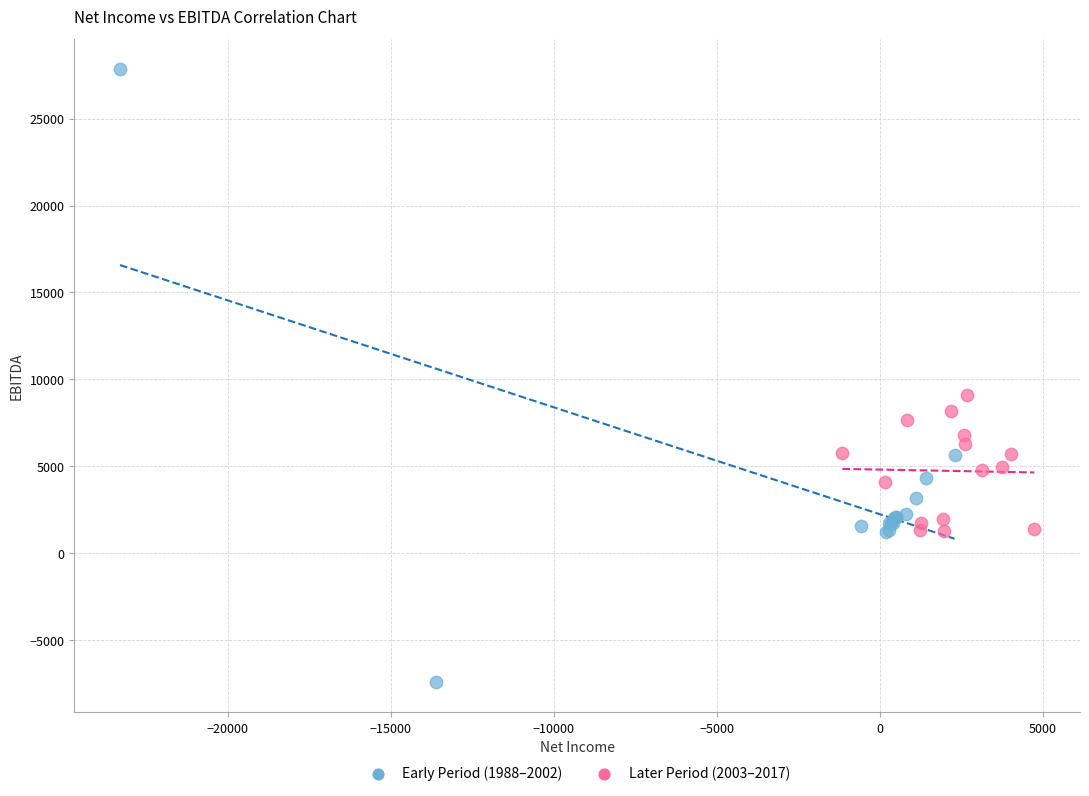

Which series reaches the maximum Y coordinate?

Early Period (1988–2002)